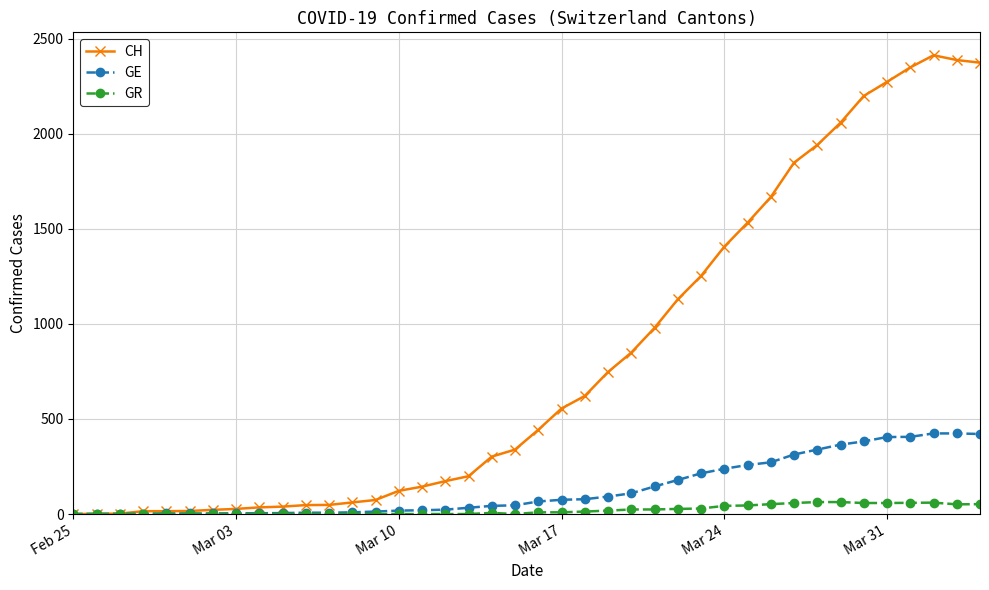

Which series has the widest spread of values?

CH